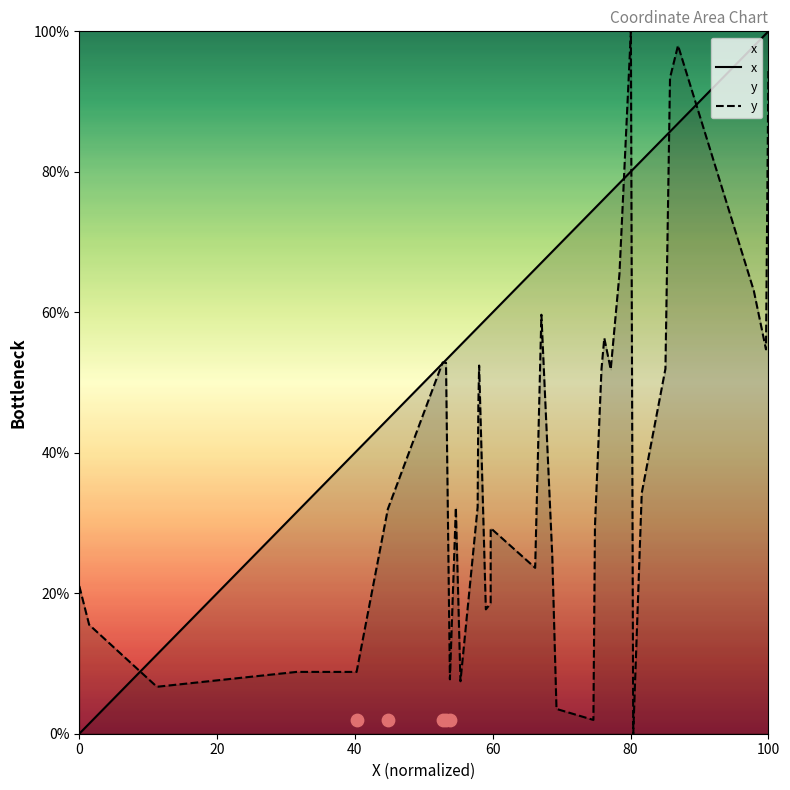

What is the highest value of the y series?

100.0